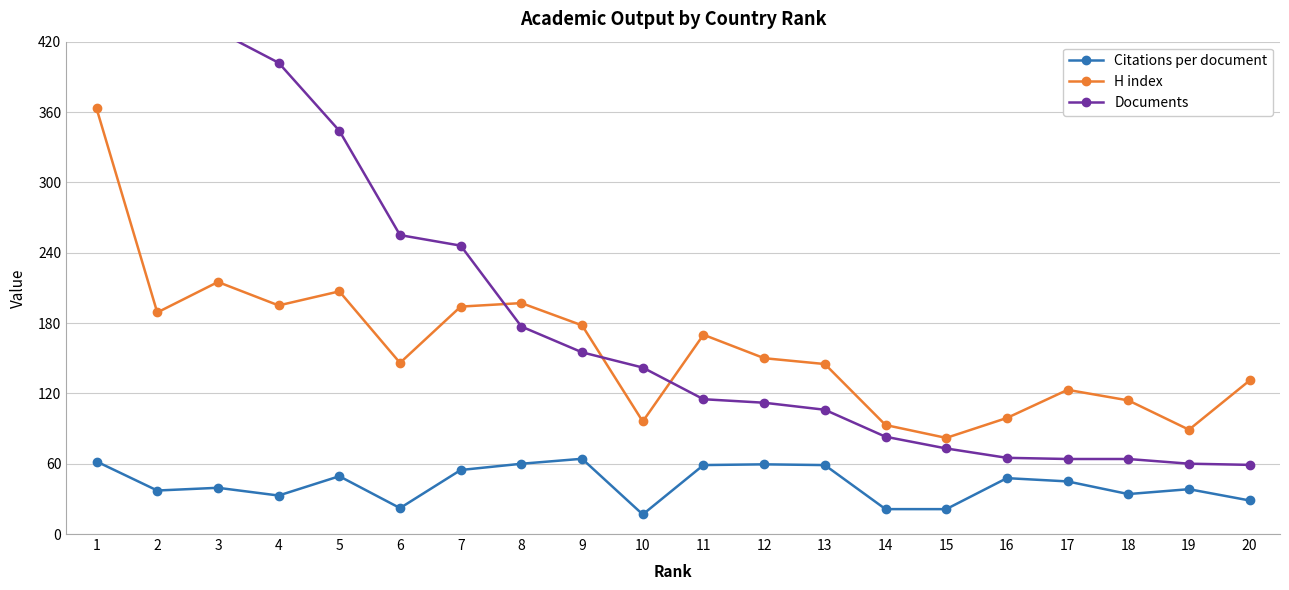

The value of H index at 19 is 38.3. True or false?

False